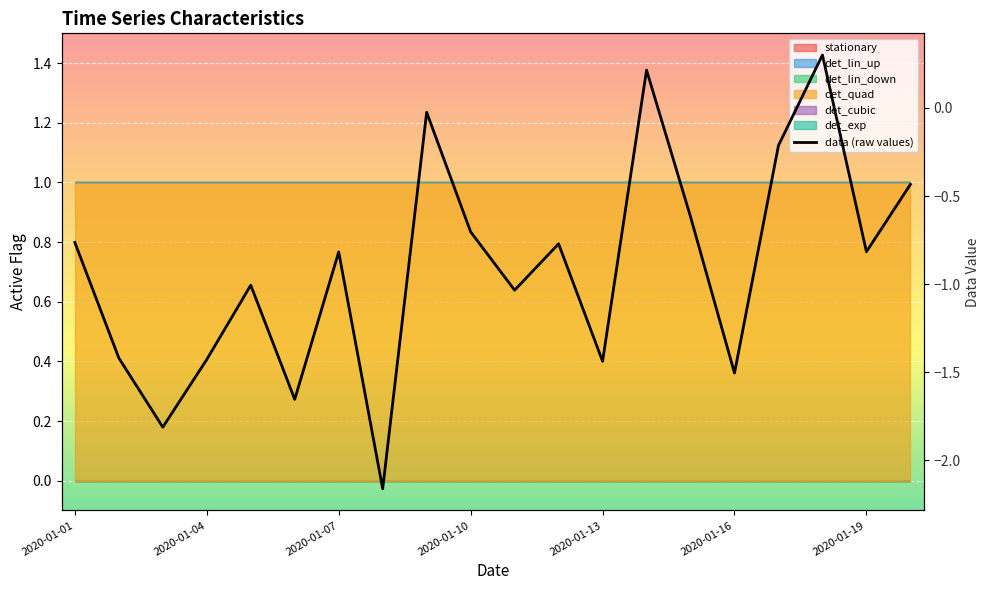

How many interior local valleys (lower than both neighbors) does the data have?

7